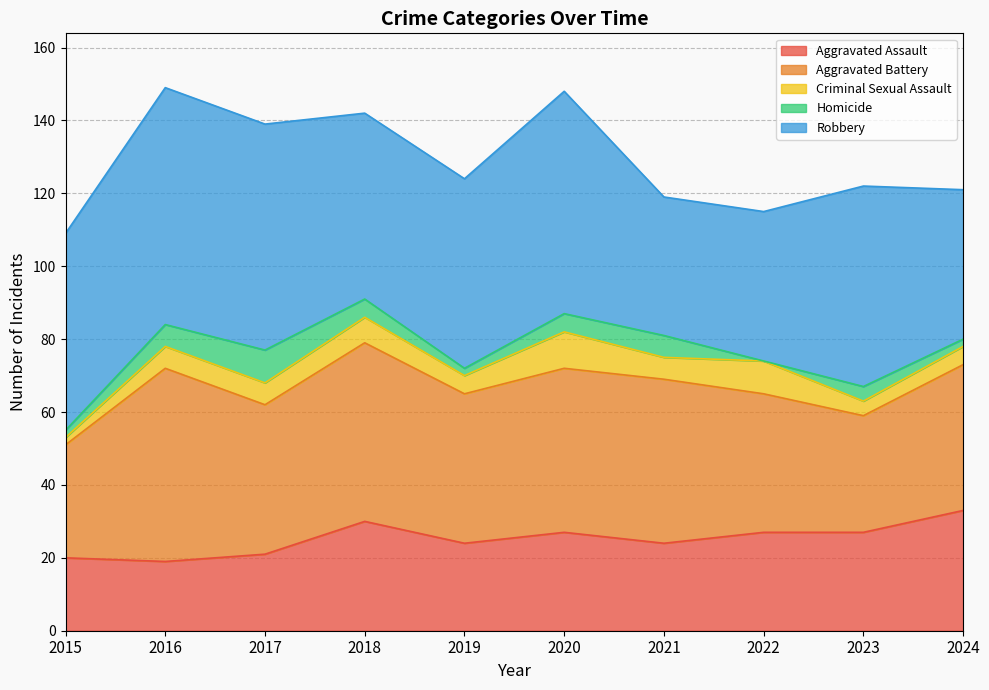

Rank the categories by Homicide value from highest to lowest.

2017, 2016, 2021, 2018, 2020, 2023, 2015, 2019, 2024, 2022